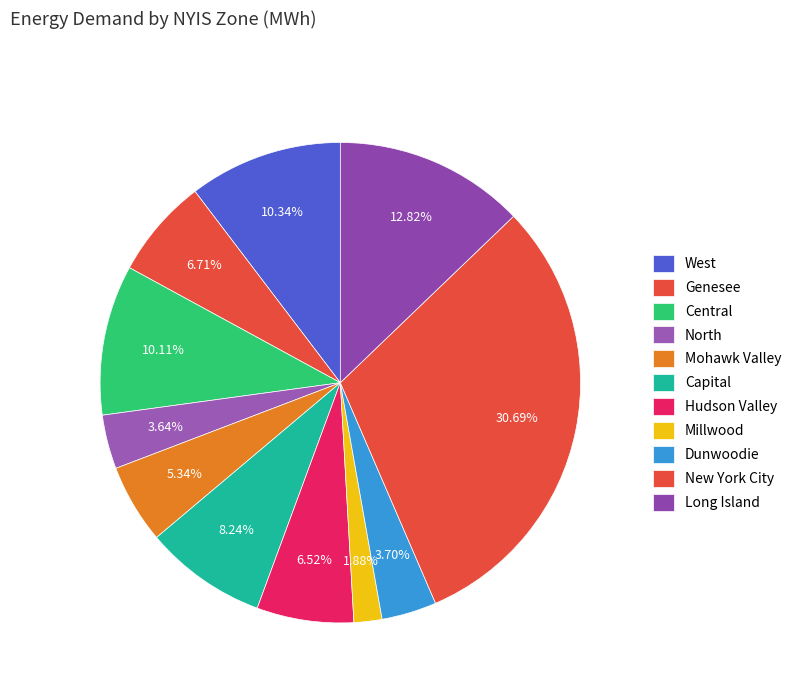

The Long Island slice represents 13% of the pie. True or false?

True